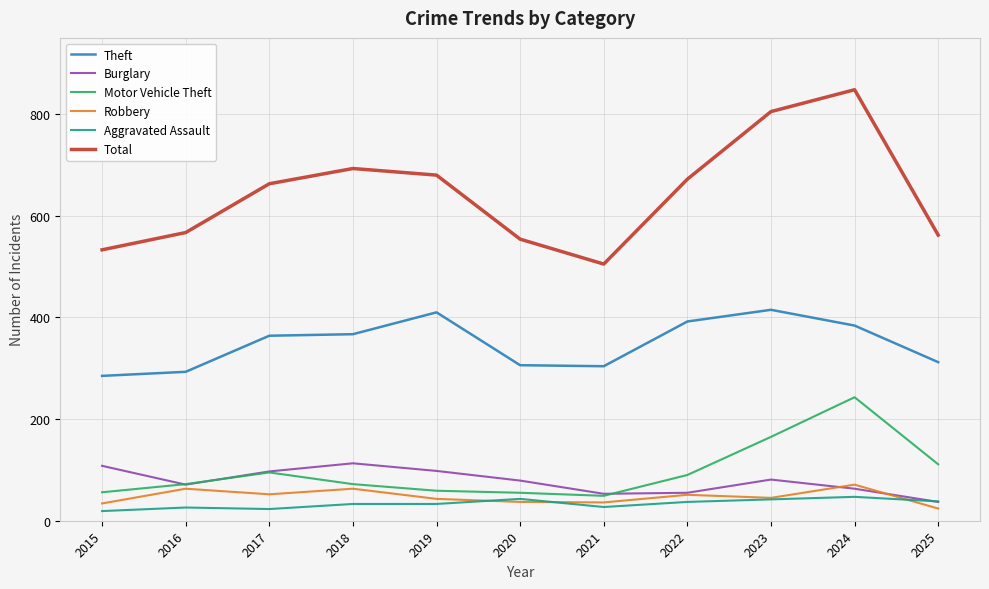

What is the spread (max minus min) of values at 2023?

763